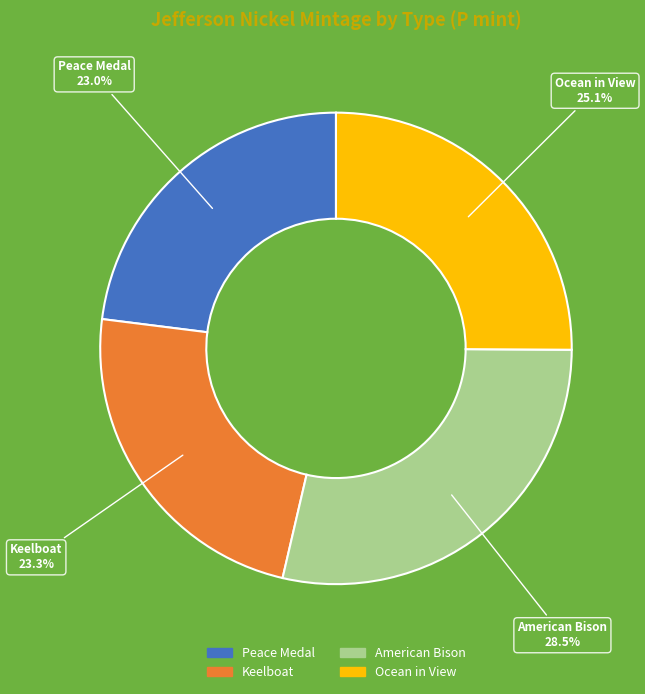

True or false: Peace Medal accounts for 30% of the total.

False